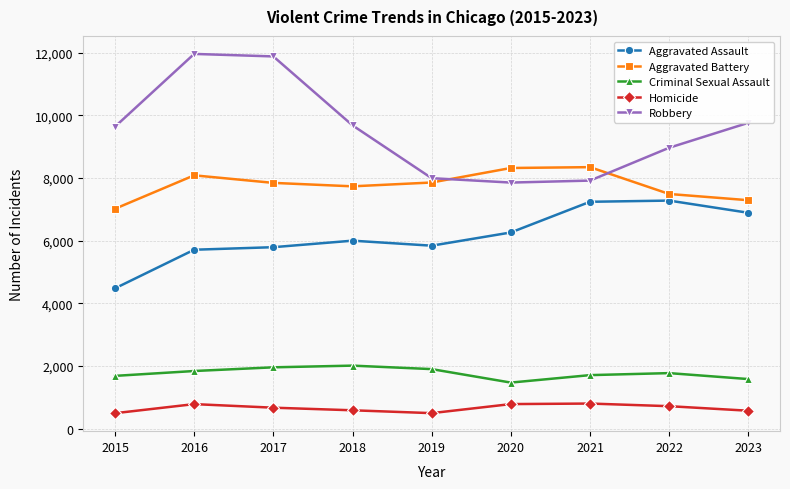

Is it true that Aggravated Assault equals 2755 at 2020?

False